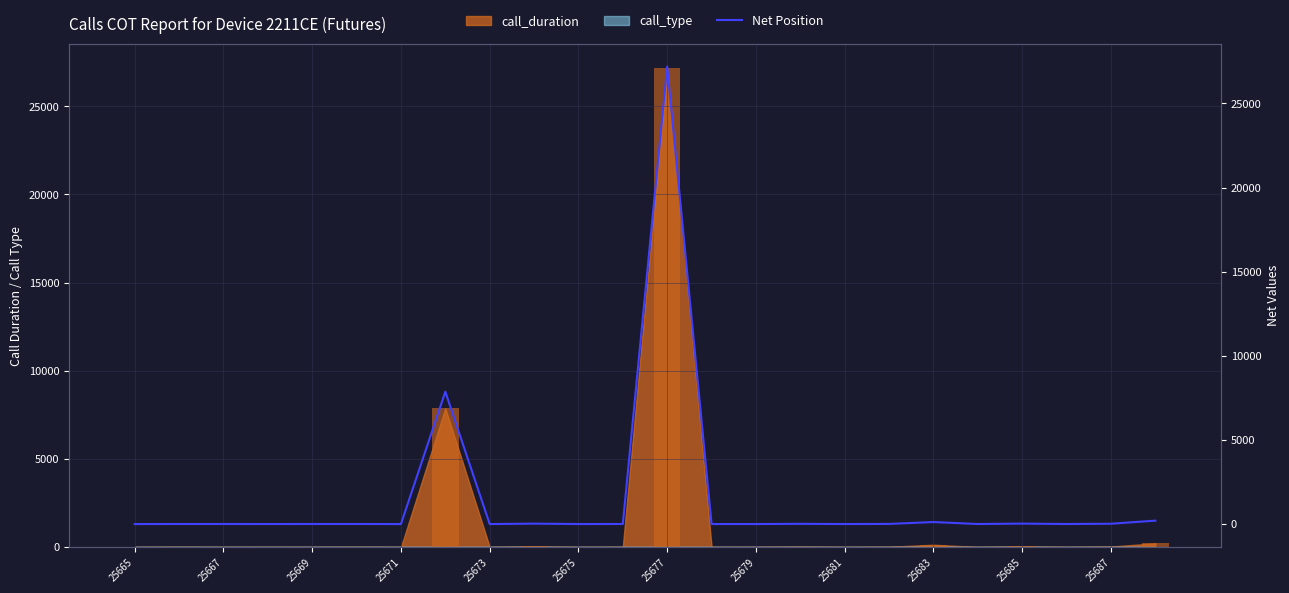

What is the value of the 11th bar from the left?

1